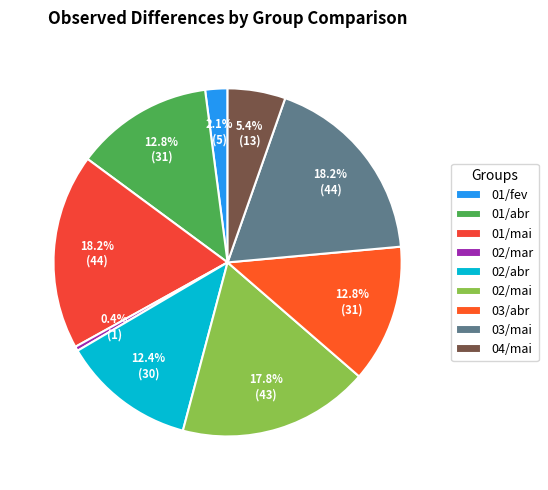

To the nearest percent, what is the difference between the 01/abr and 03/mai slice percentages?

5%